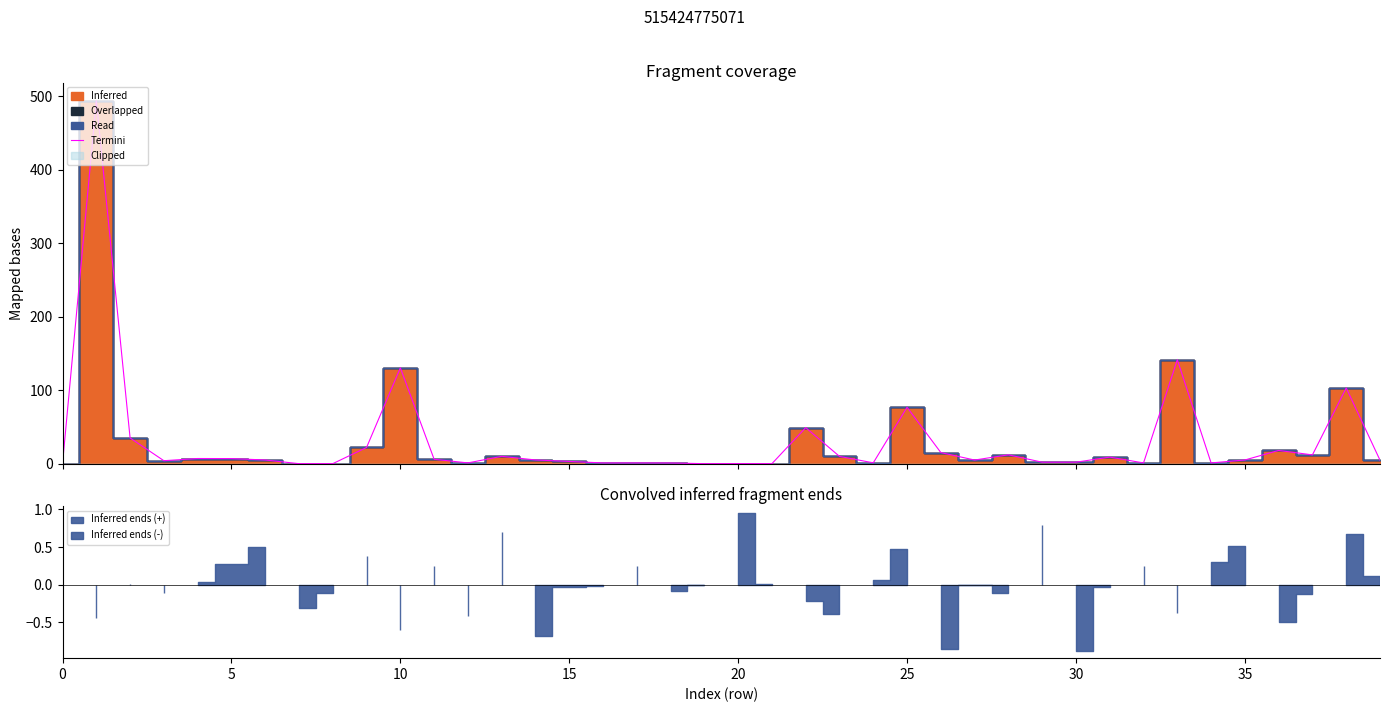

How many values are below 4?

16